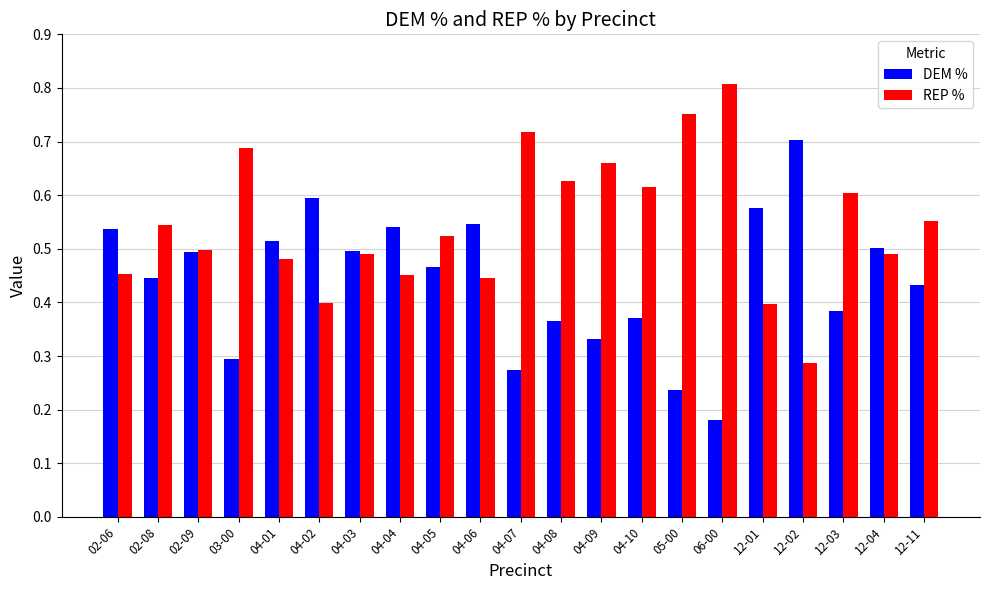

Where is DEM % nearest to the value 0?

06-00